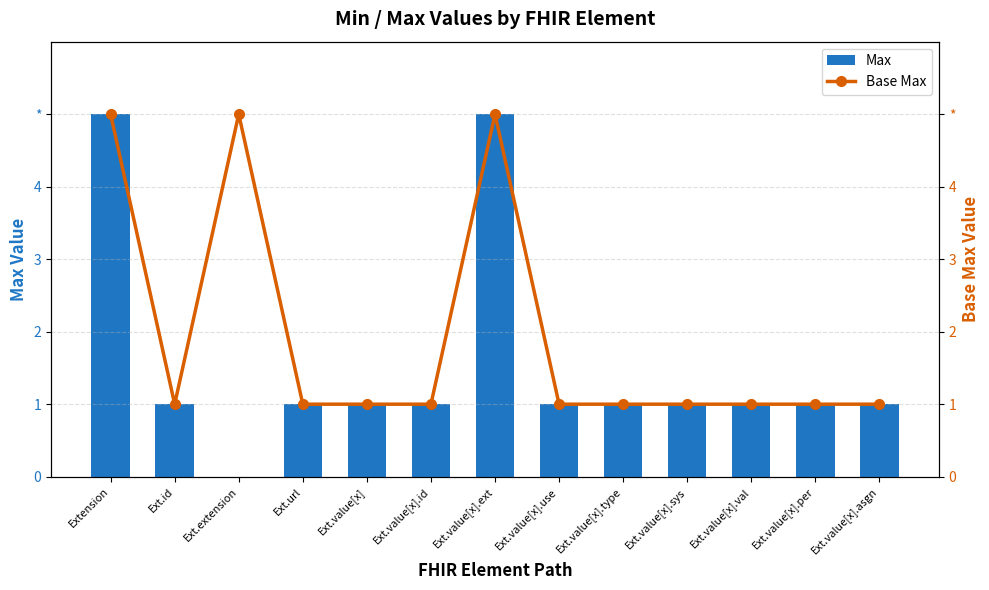

Which series has the largest total across all categories?

Base Max